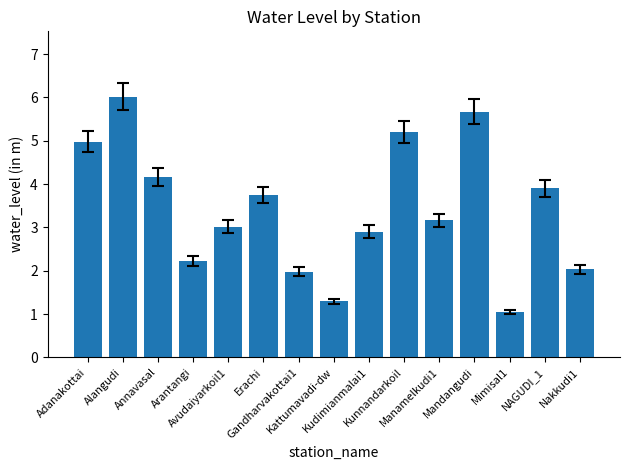

What position from the right is Kudimianmalai1?

7